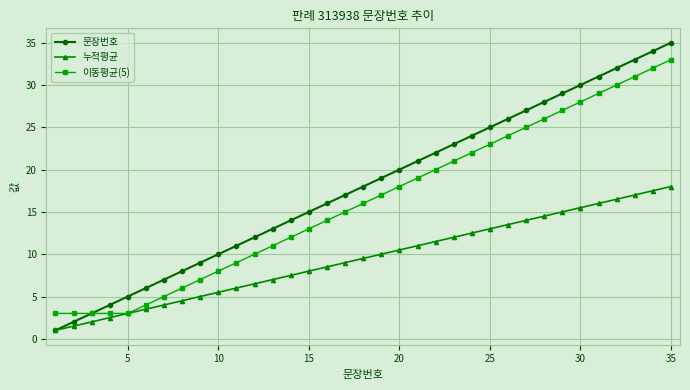

What is the value of the 문장번호 point at the 29th from the left?

29.0